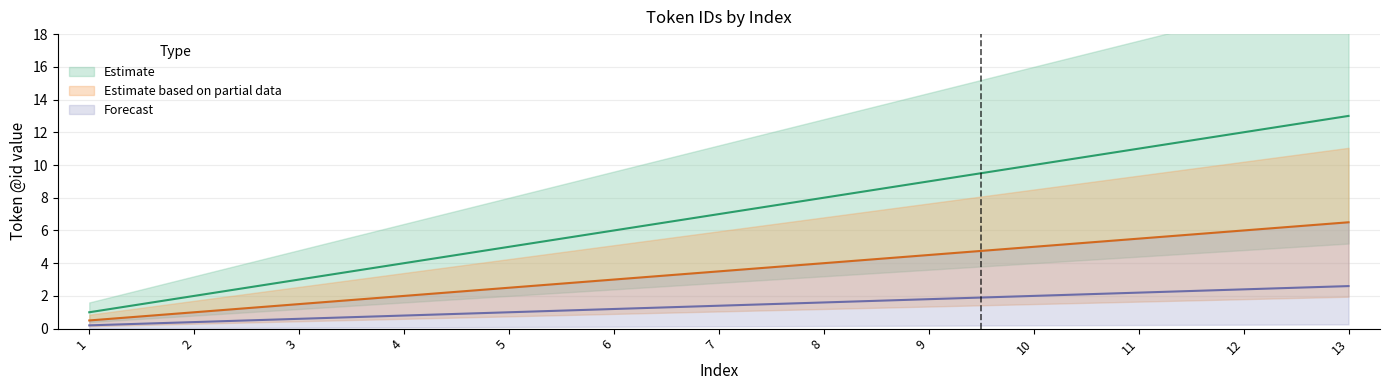

What is the average value of the Estimate series?

7.0